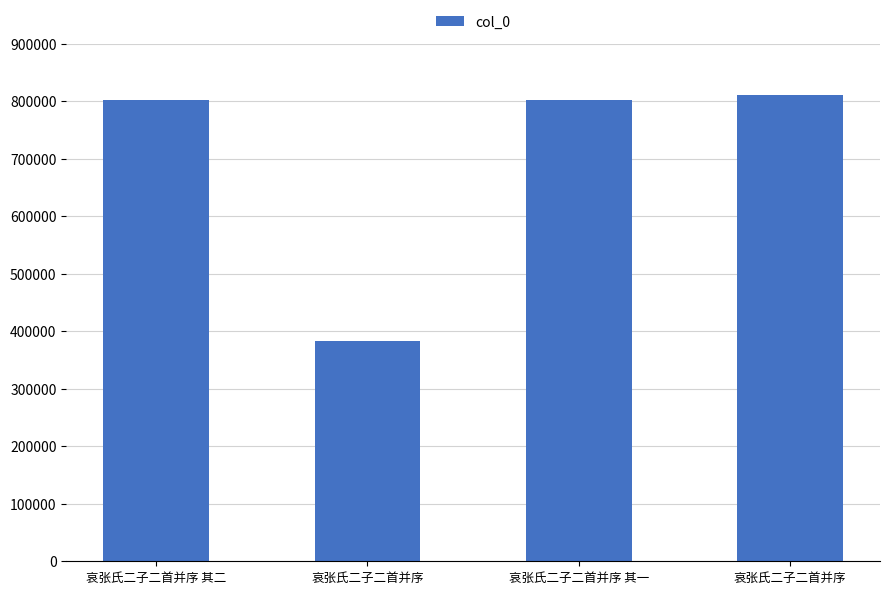

Rank the categories by value from highest to lowest.

哀张氏二子二首并序, 哀张氏二子二首并序 其二, 哀张氏二子二首并序 其一, 哀张氏二子二首并序